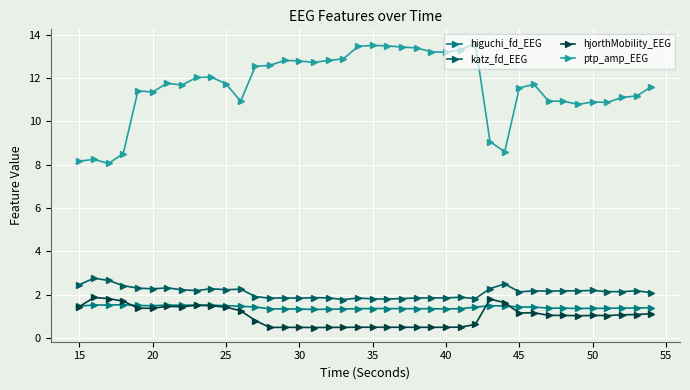

True or false: katz_fd_EEG has more than 2 points higher than both neighbors.

True